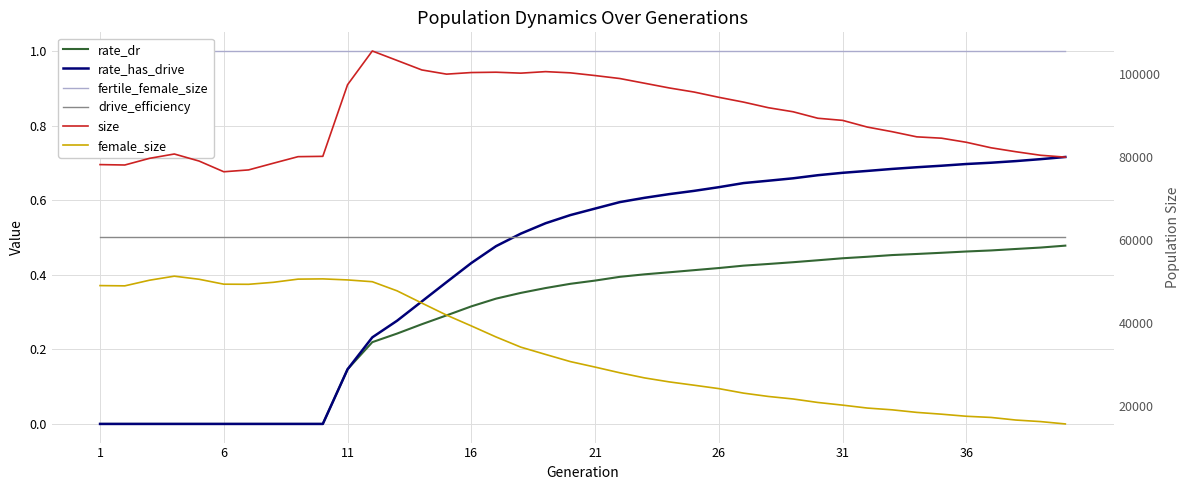

True or false: rate_has_drive and drive_efficiency cross at least once.

True